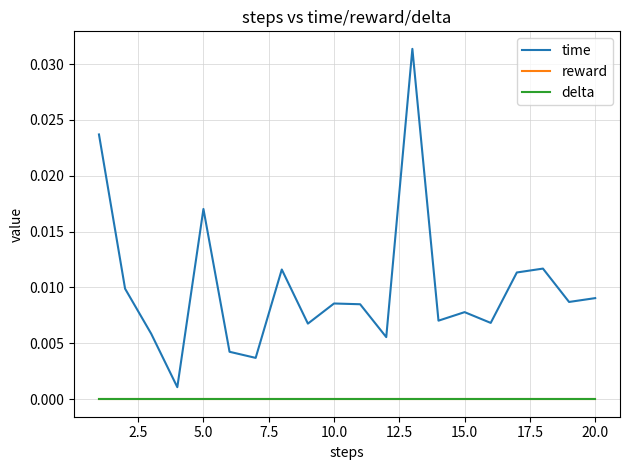

True or false: time and delta cross at least once.

False